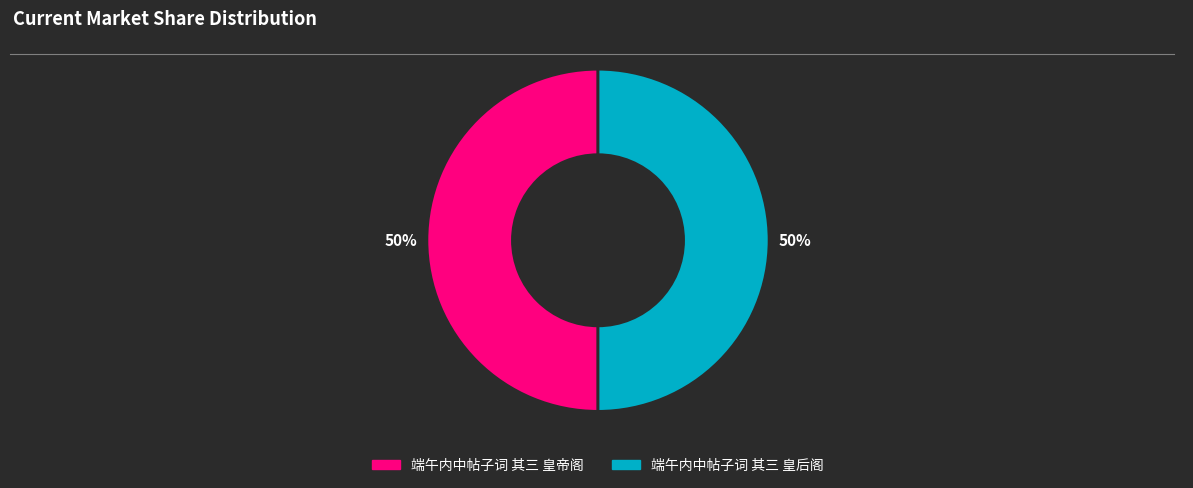

The 端午内中帖子词 其三 皇后阁 slice represents 61% of the pie. True or false?

False